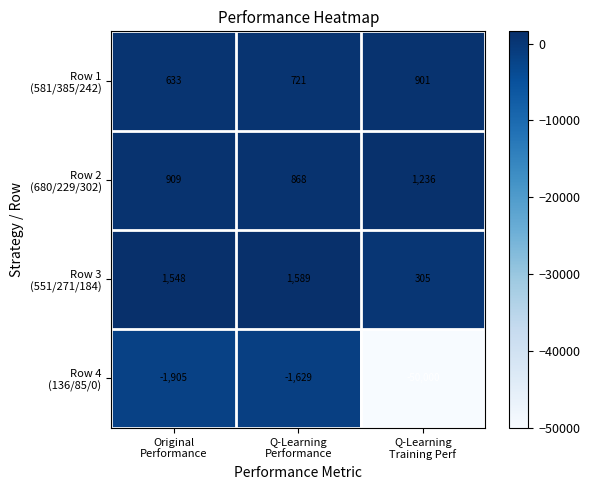

What is the minimum value shown in the chart?

-50000